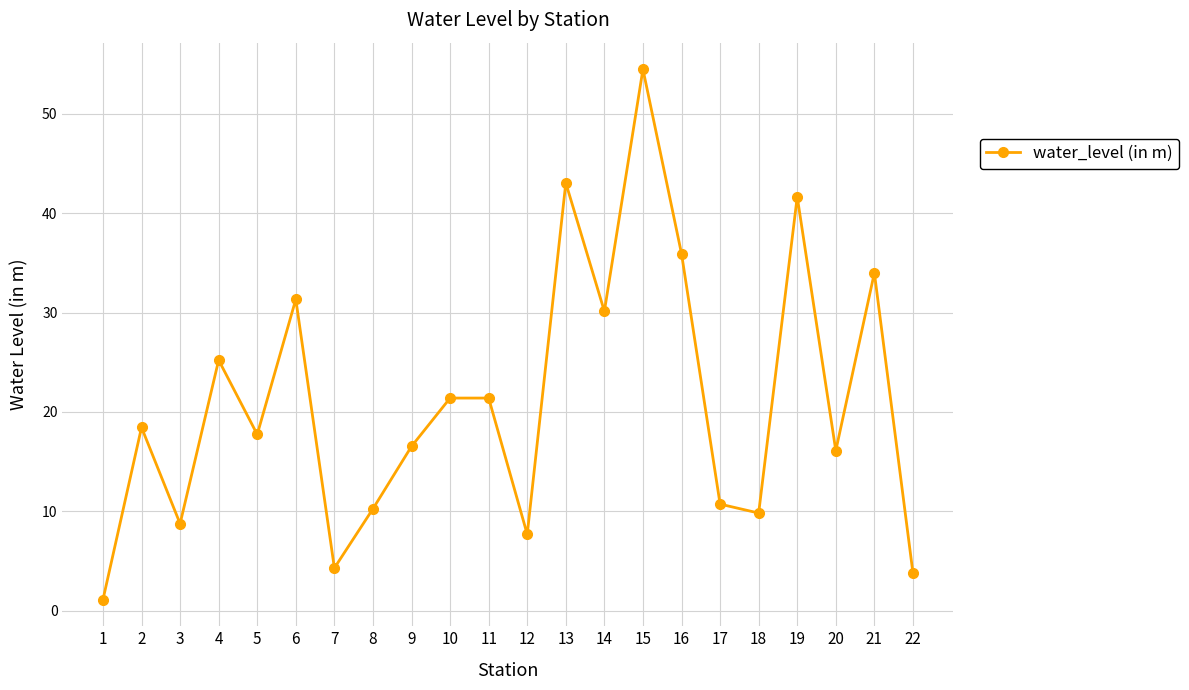

What is the value of the 3rd point from the left?

8.8